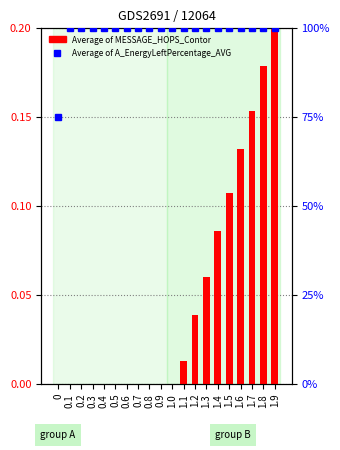

What is the average value of the Average of A_EnergyLeftPercentage_AVG series?

98.7